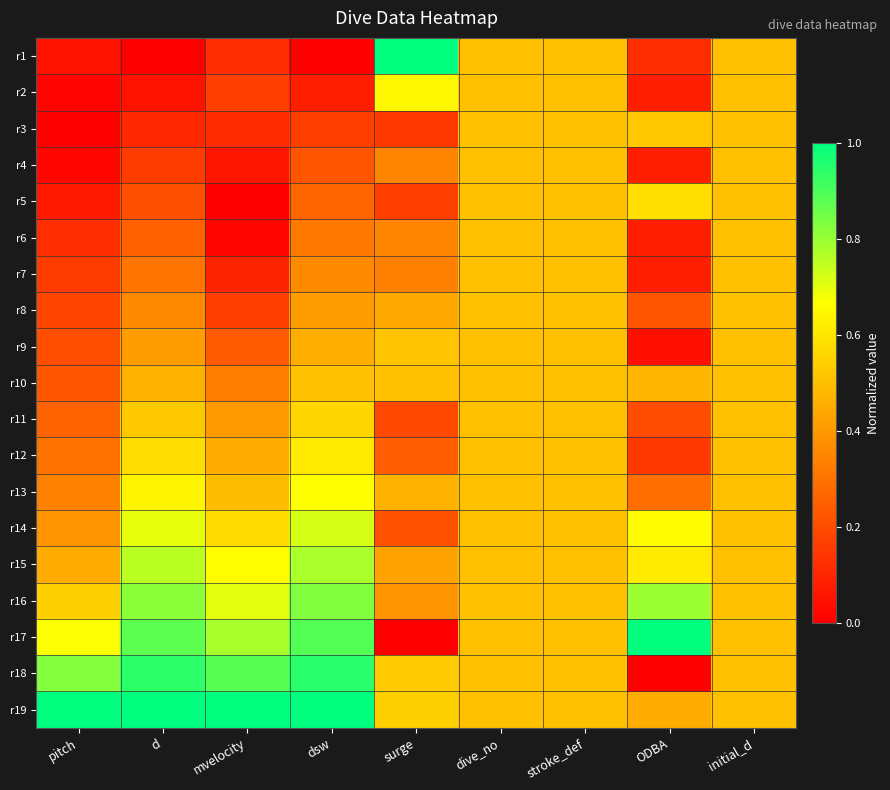

List the series in order of their peak value, lowest first.

r4, r6, r7, r8, r10, r9, r3, r11, r5, r12, r2, r13, r14, r15, r16, r18, r1, r17, r19